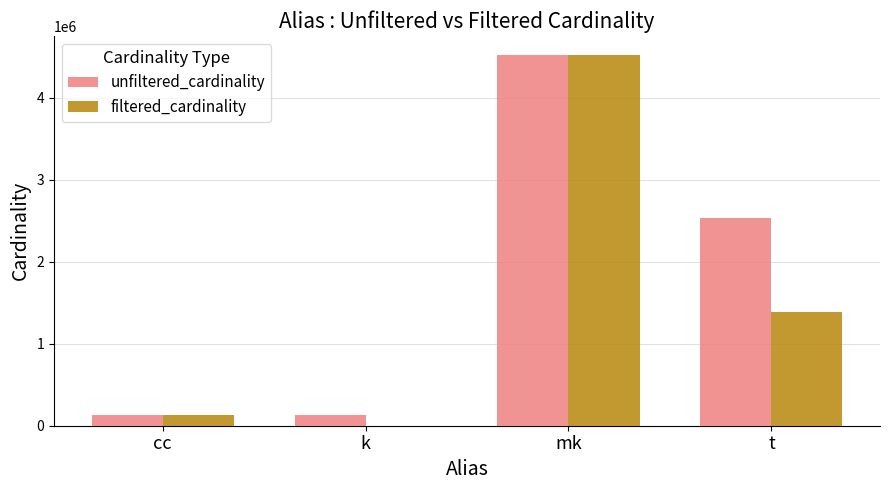

What is the approximate value of filtered_cardinality at cc, to the nearest 10?

135090